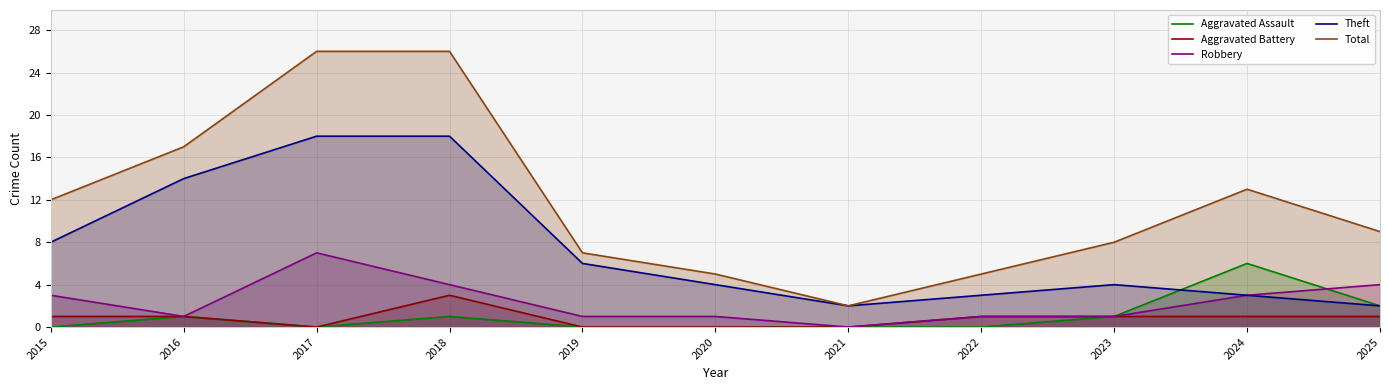

How many Robbery values are between 1 and 4?

9